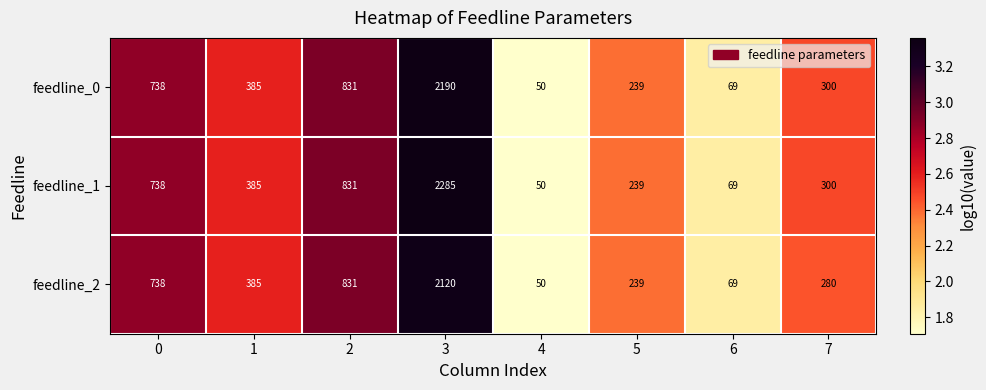

Is it true that feedline_1 equals 492 at 7?

False